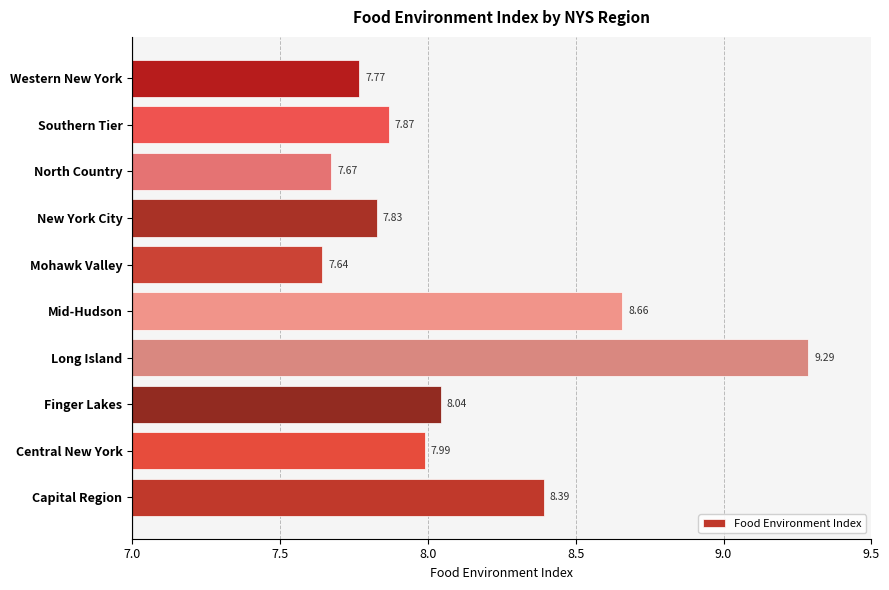

What is the sum of all values?

81.2